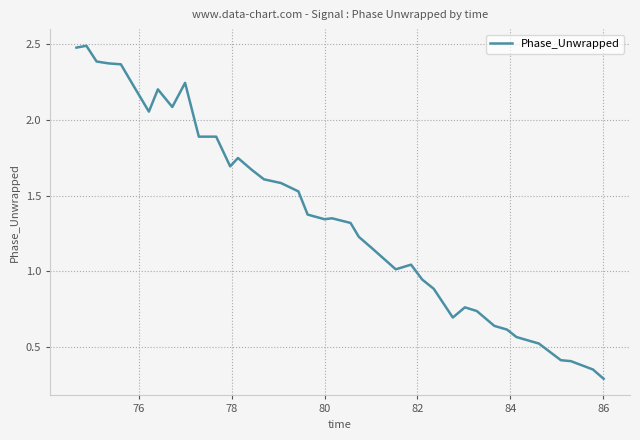

Count the number of categories in the chart.

40